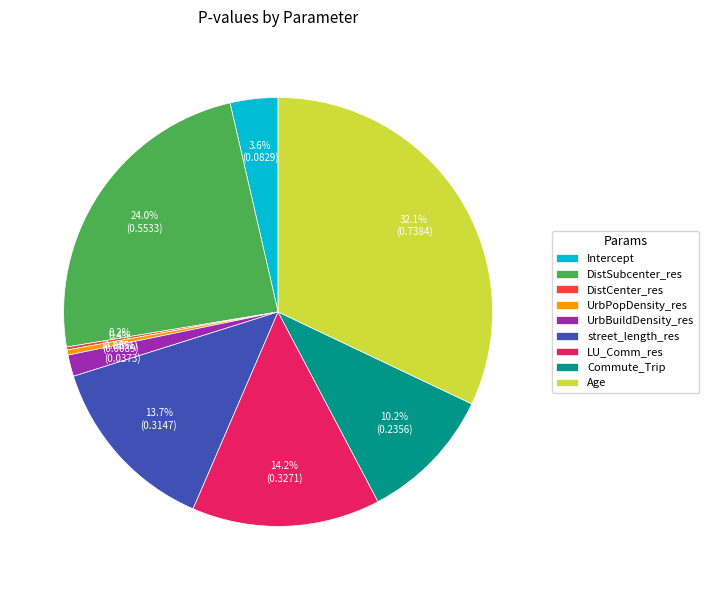

To the nearest percent, what is the difference between the LU_Comm_res and Commute_Trip slice percentages?

4%